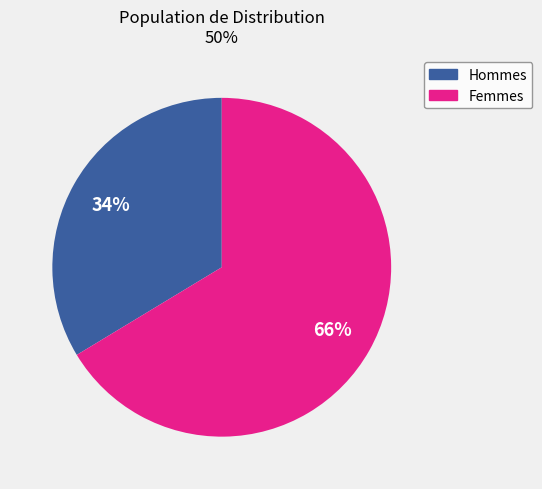

To the nearest percent, what is the average slice percentage?

50%